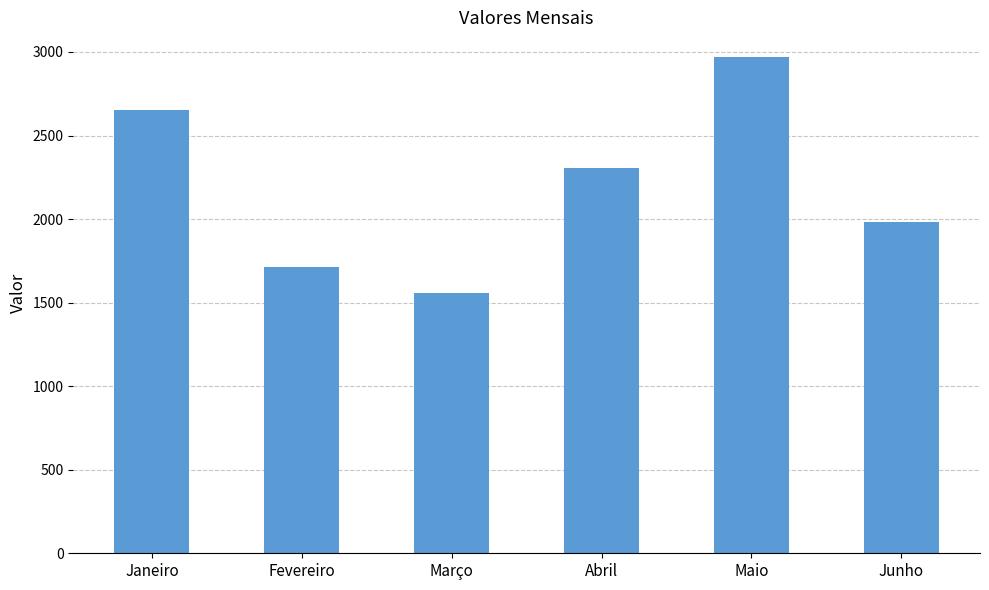

Which has a higher value, Março or Fevereiro?

Fevereiro